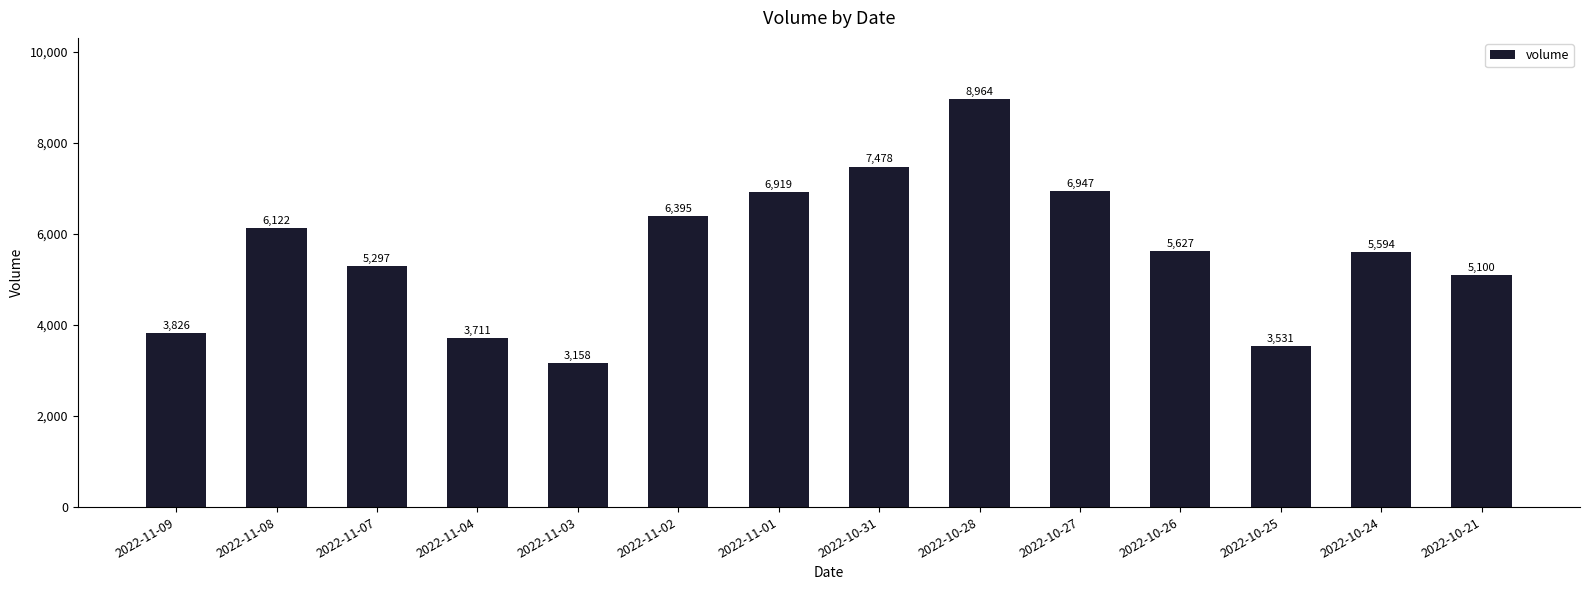

Which has a higher value, 2022-10-26 or 2022-11-03?

2022-10-26